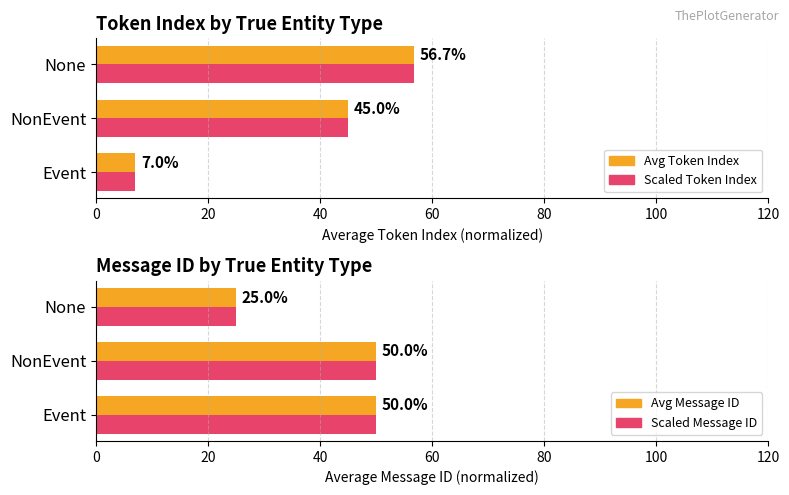

Is the value of Avg Message ID (scaled) at NonEvent greater than the value of Avg Token Index at None?

No